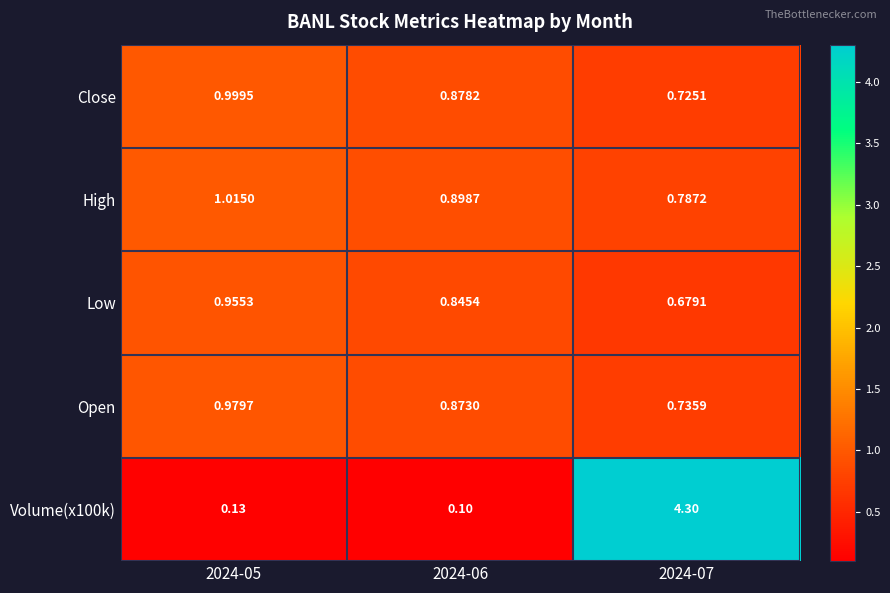

What is the total value across all series at 2024-05?

4.1